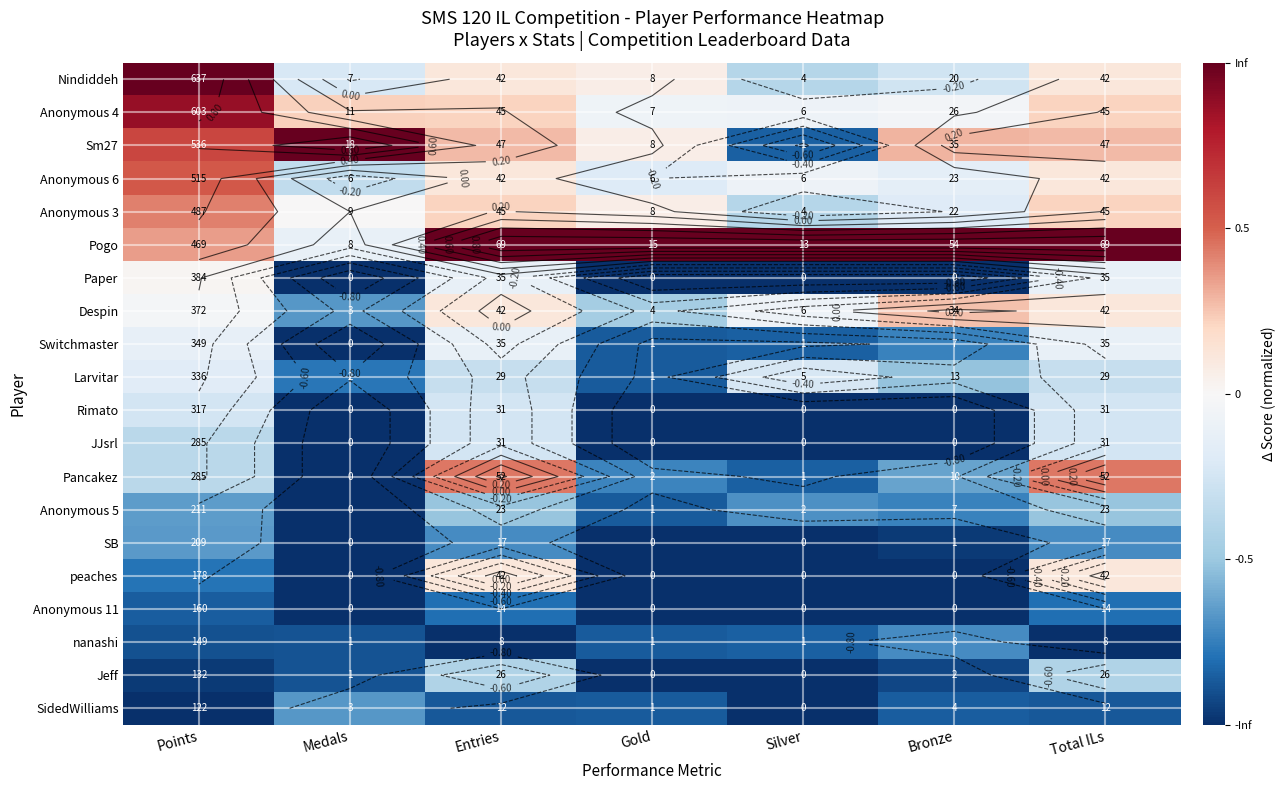

What is the minimum value shown in the chart?

-1.0